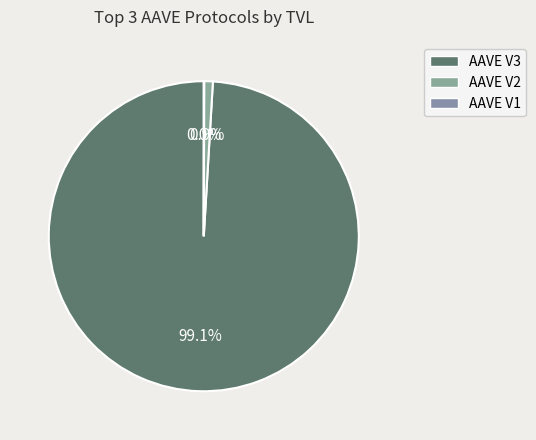

To the nearest percent, what is the average slice percentage?

33%